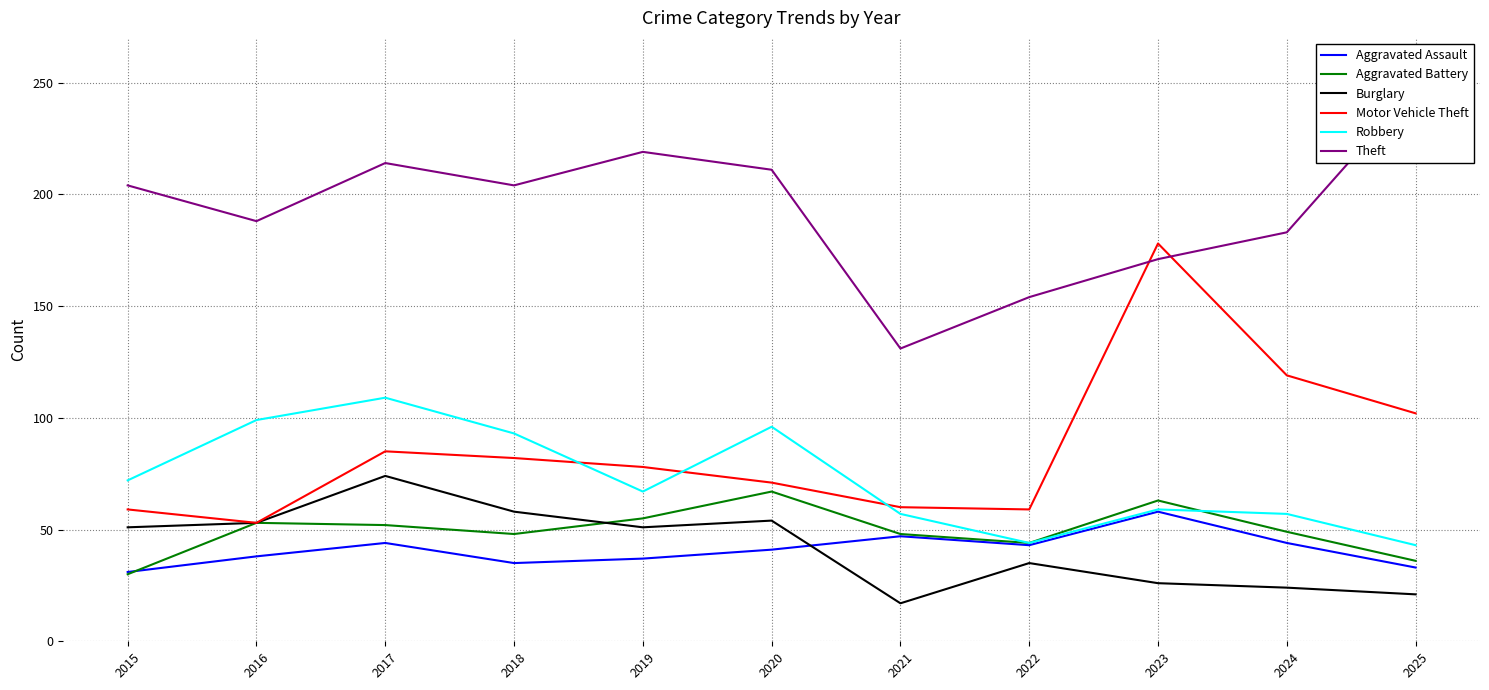

Which category has the highest value in the Motor Vehicle Theft series?

2023